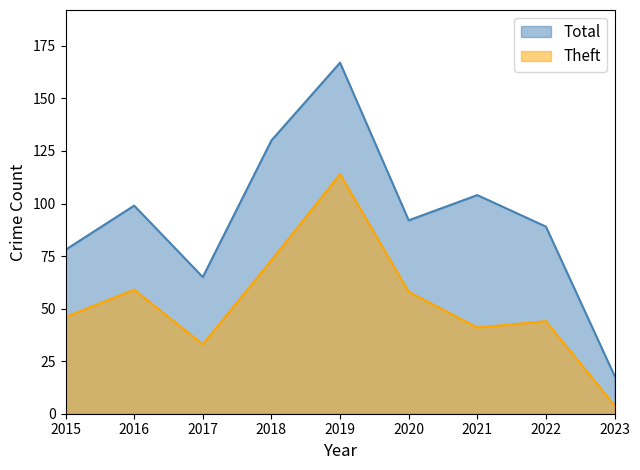

What is the difference between the Theft values at 2017 and 2016?

26